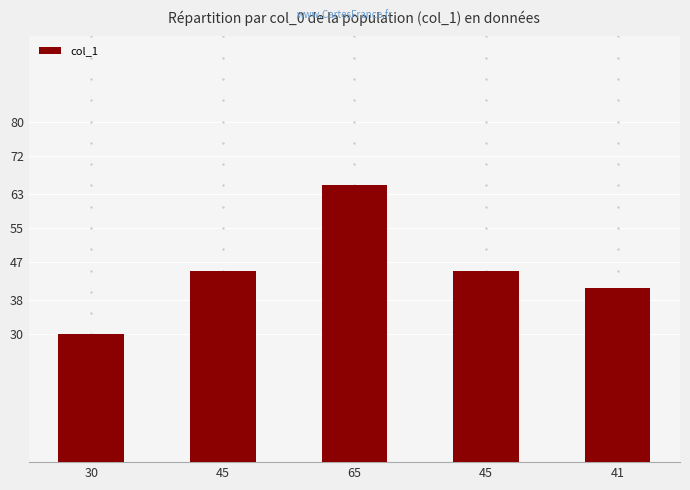

What is the ratio of the value at 45 to the value at 30?

1.5